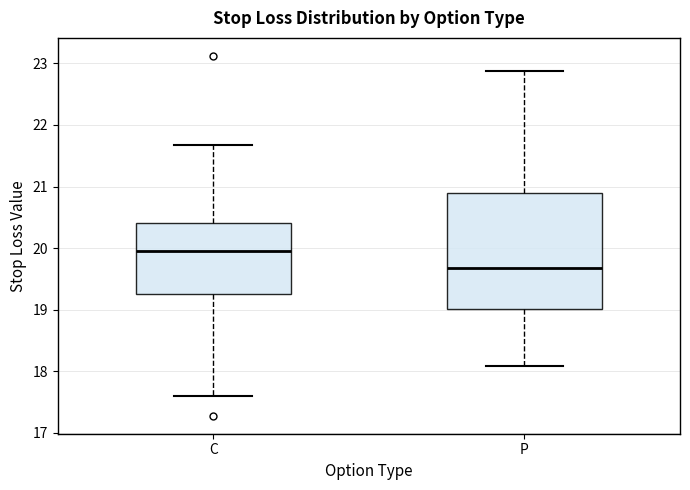

Where does the lower whisker of the box for P end on the y-axis? The values are not printed on the chart, so give them approximately, as read against the axis.

18.1